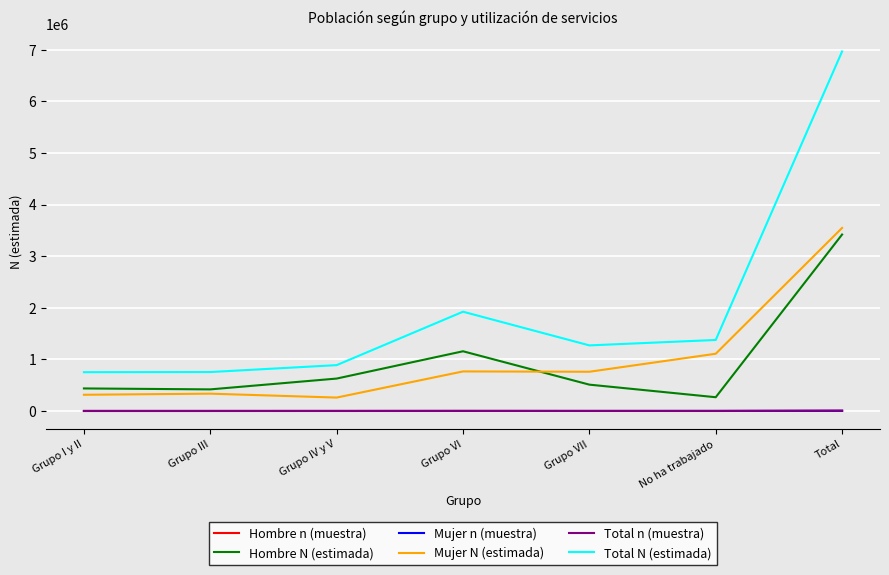

What position from the left is Grupo IV y V?

3